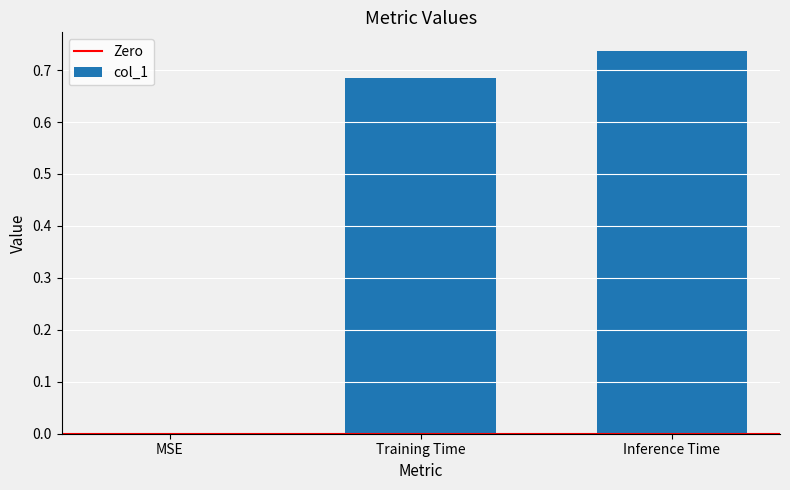

Which category has the highest value across all series?

Inference Time